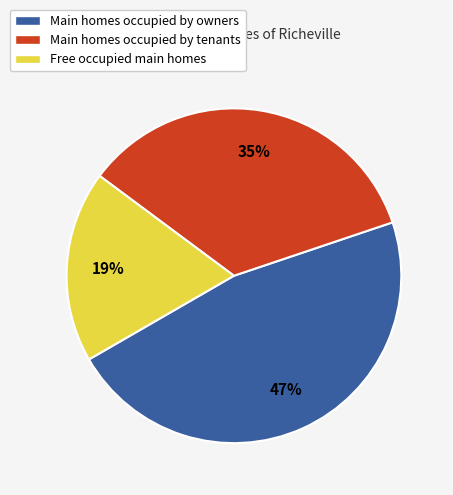

To the nearest percent, what is the average slice percentage?

33%